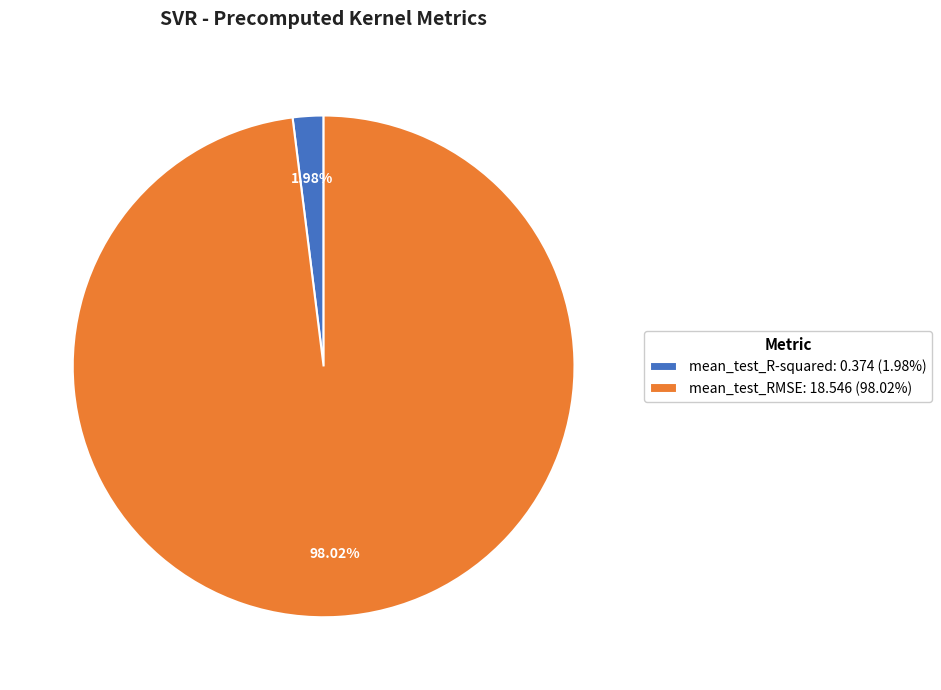

To the nearest percent, what is the average slice percentage?

50%